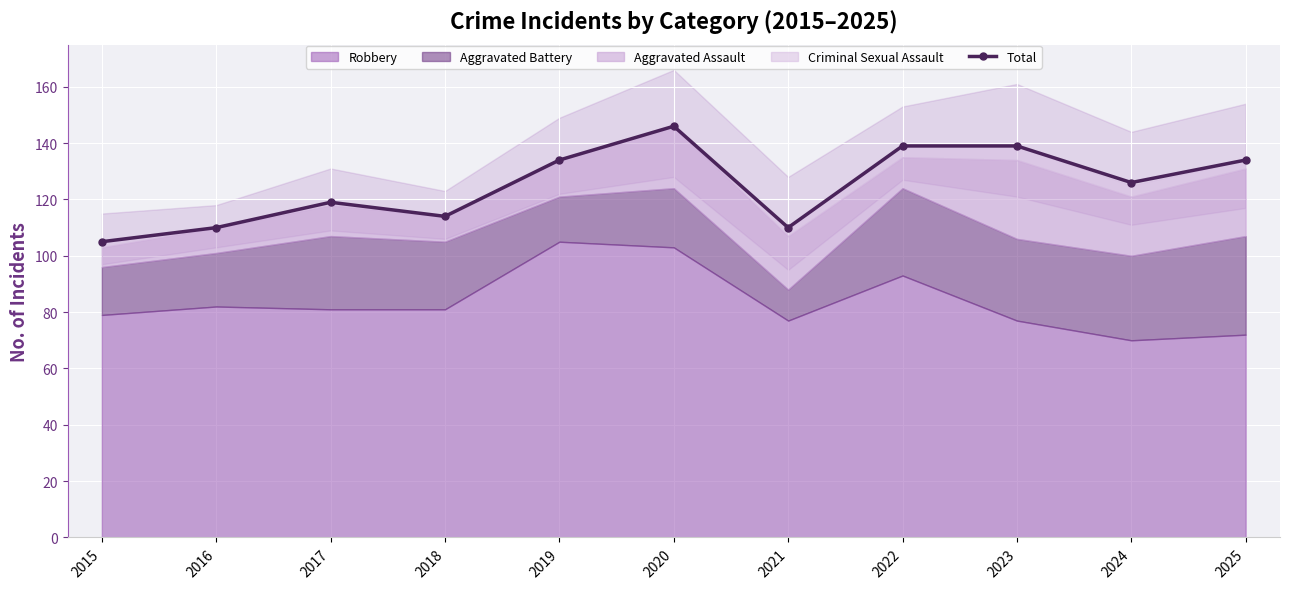

How many categories are shown in the chart?

11